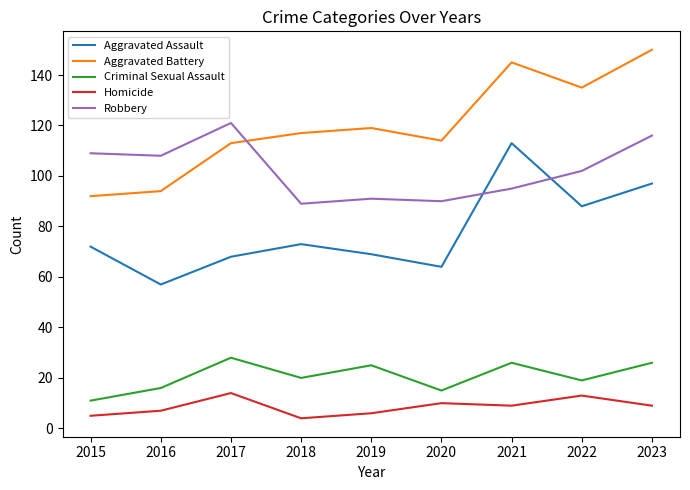

True or false: Aggravated Assault has a value of 110 at 2019.

False